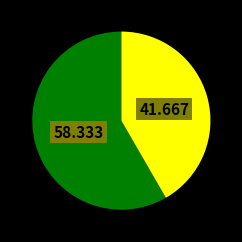

Is there any slice that represents more than half of the pie?

Yes